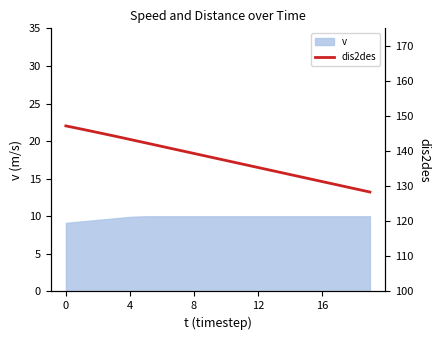

At which category does the chart reach its minimum across all series?

19